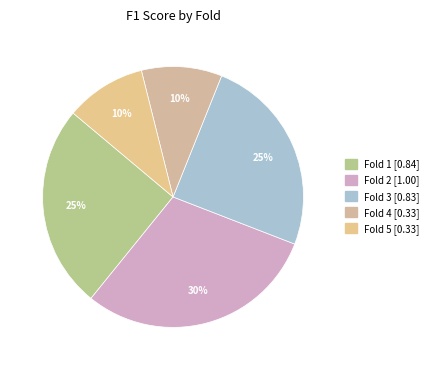

Rank the categories by value from highest to lowest.

Fold 2, Fold 1, Fold 3, Fold 4, Fold 5